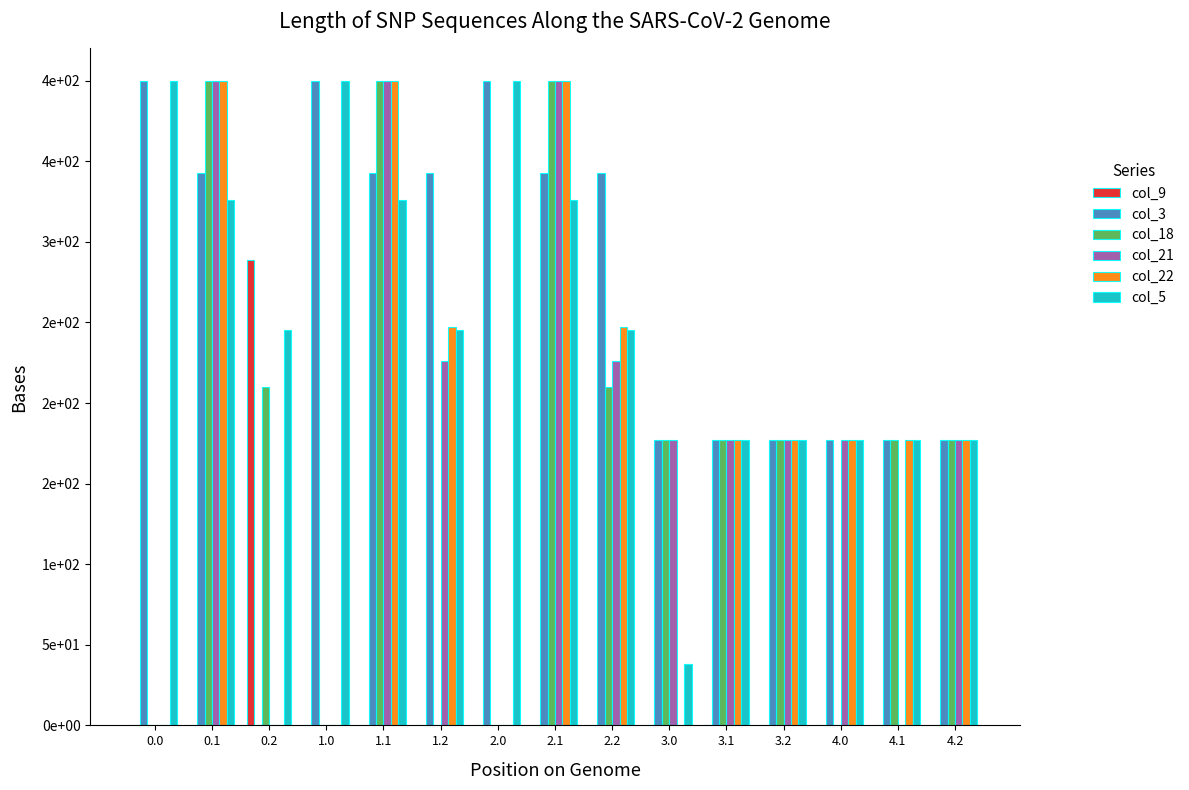

Is it true that col_3 equals 574.7 at 2.1?

False